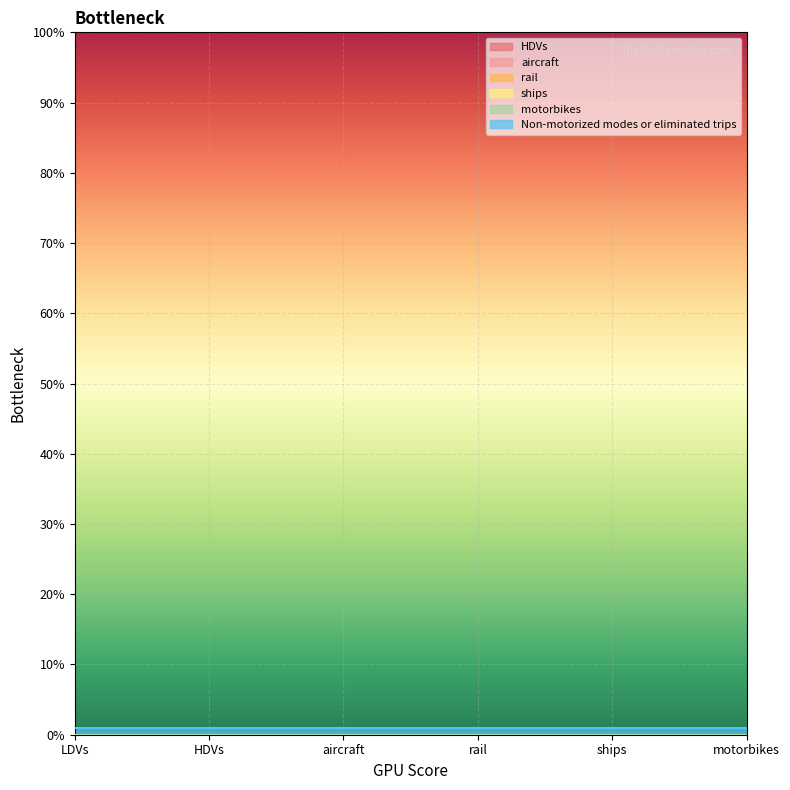

True or false: Non-motorized modes or eliminated trips and HDVs cross at least once.

False